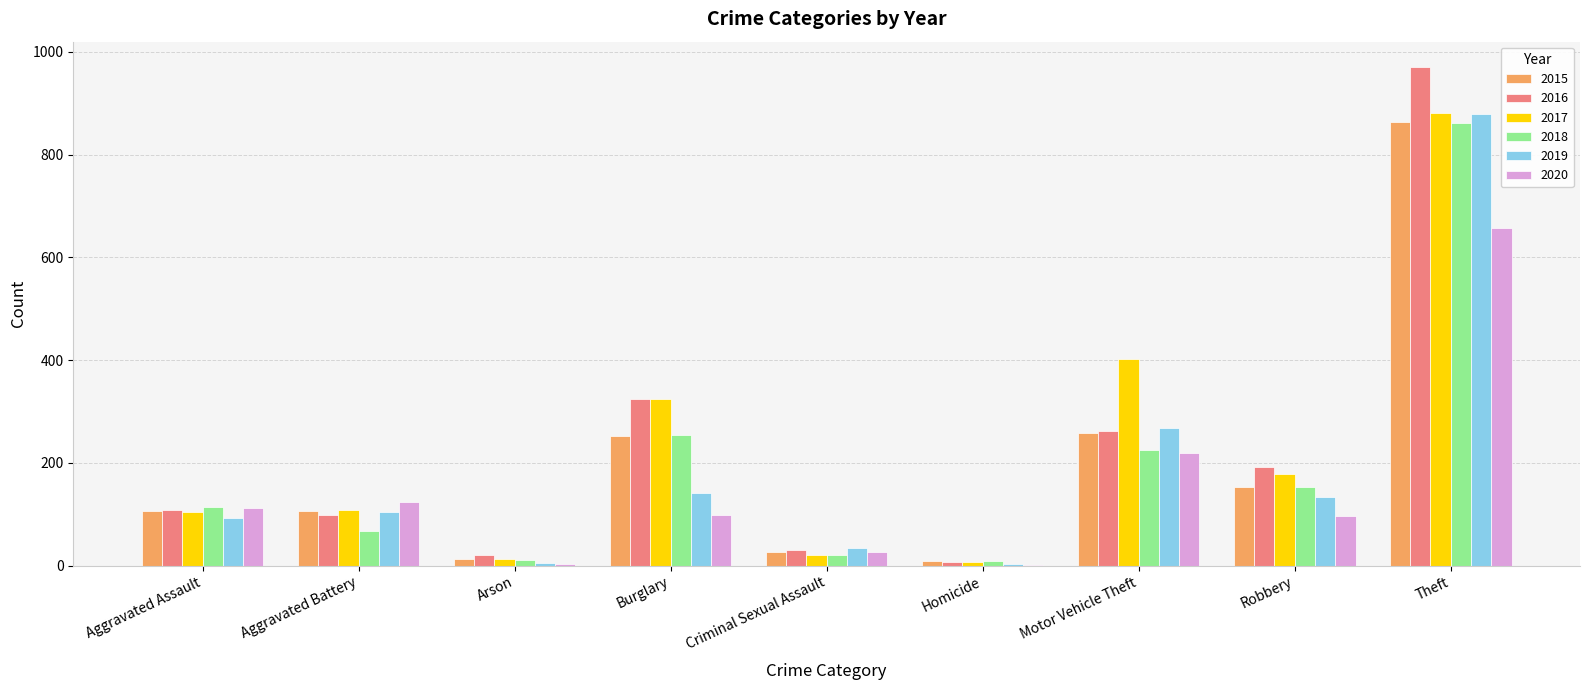

Count the number of data series in this chart.

6